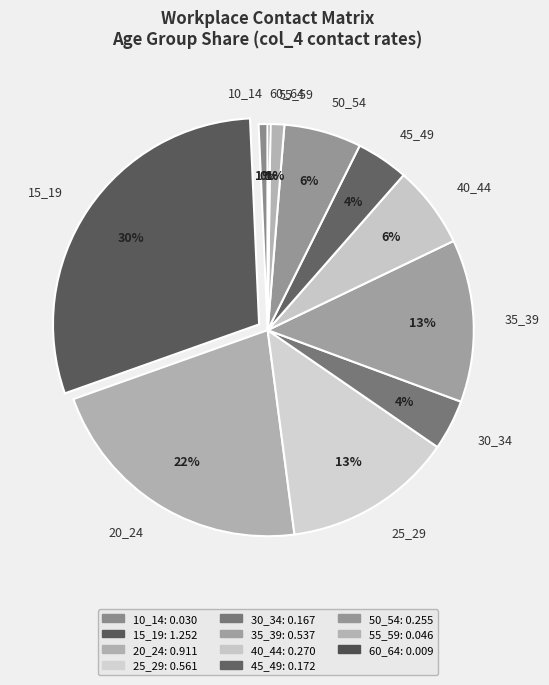

Is it true that 30_34 is 4% of the pie?

True